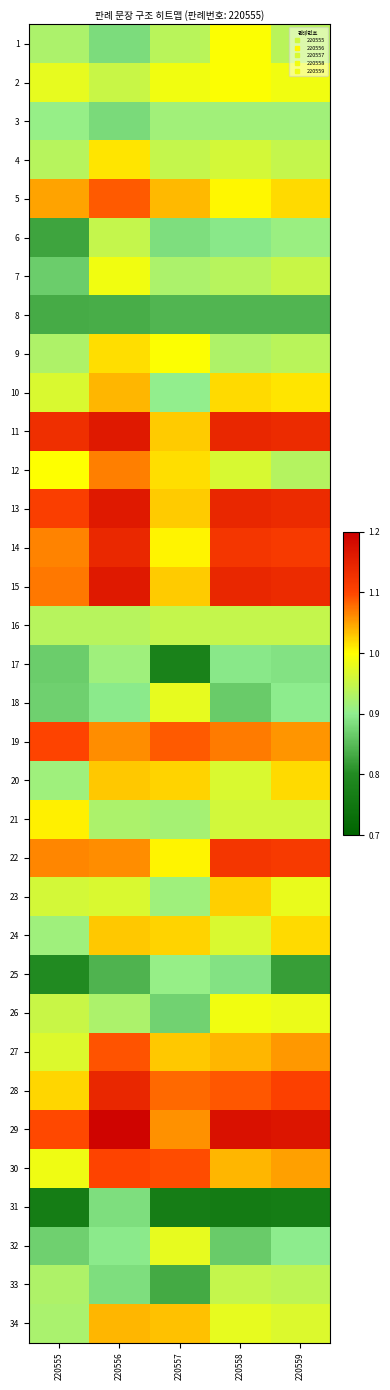

At how many categories does at least one series exceed 0?

5